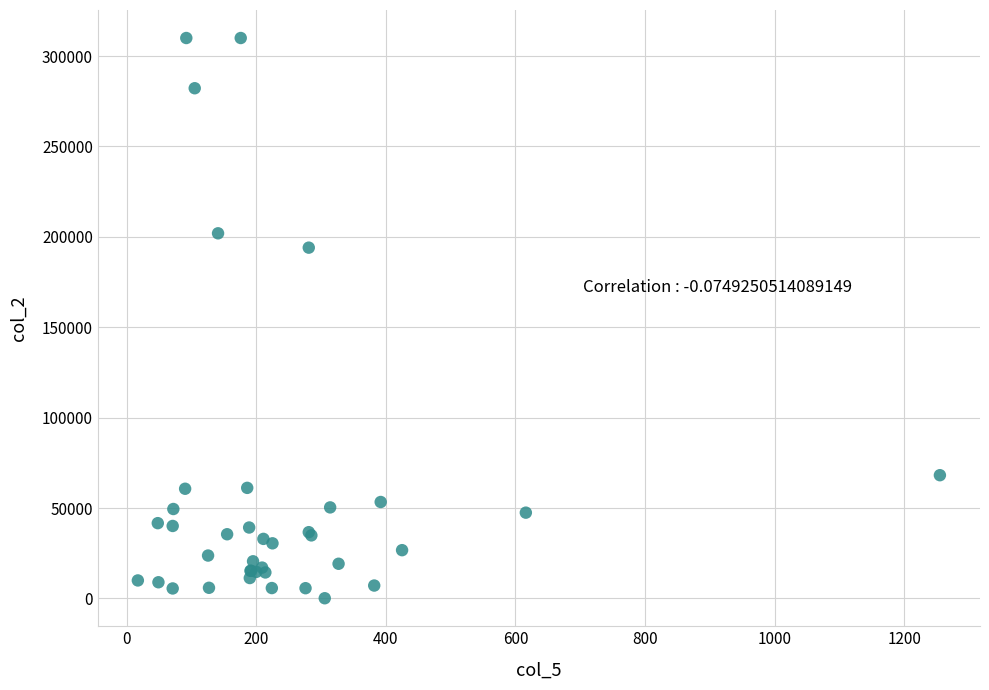

What Y value in the scatter plot is closest to 155050?

194026